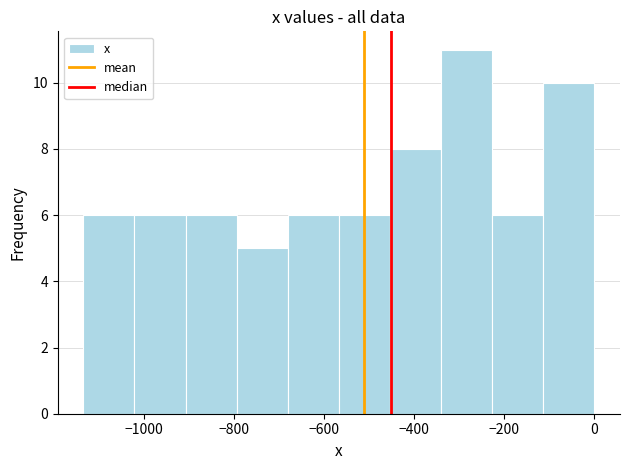

Reading left to right, list every bar in this chart as the range it spans on the x-axis followed by its height. Neither the bar edges nor the heights are printed on the chart, so give them approximately, as read against the axes.

-1140 to -1020: 6
-1020 to -900: 6
-900 to -800: 6
-800 to -680: 5
-680 to -560: 6
-560 to -460: 6
-460 to -340: 8
-340 to -220: 11
-220 to -120: 6
-120 to 0: 10